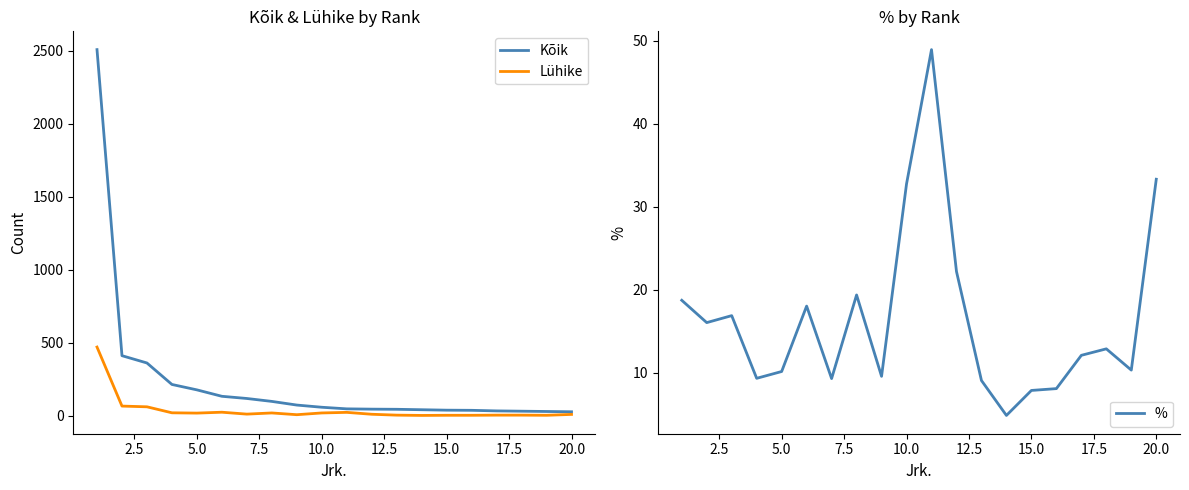

What is the spread (max minus min) of values at 13?

39.0